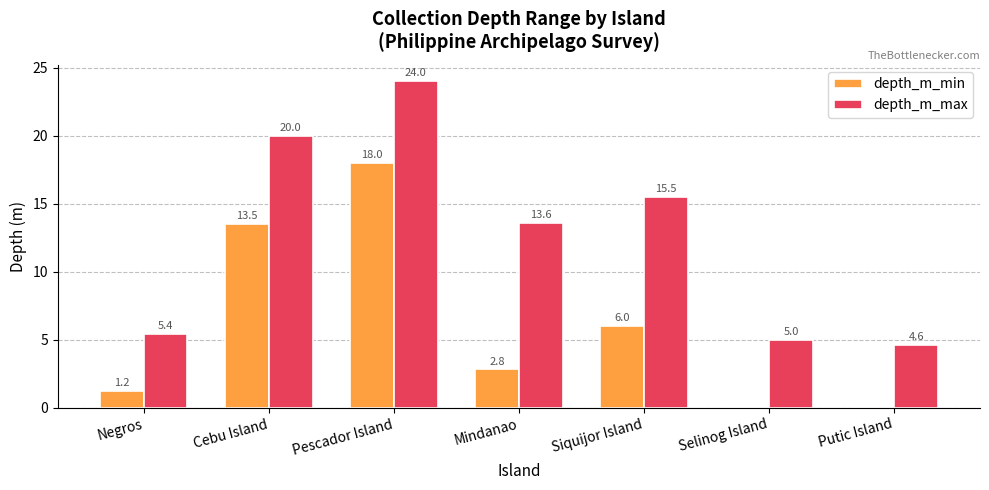

Reading right to left, transcribe all the data shown in this chart.

depth_m_min: Putic Island=0.0	Selinog Island=0.0	Siquijor Island=6.0	Mindanao=2.8	Pescador Island=18.0	Cebu Island=13.5	Negros=1.2
depth_m_max: Putic Island=4.6	Selinog Island=5.0	Siquijor Island=15.5	Mindanao=13.6	Pescador Island=24.0	Cebu Island=20.0	Negros=5.4